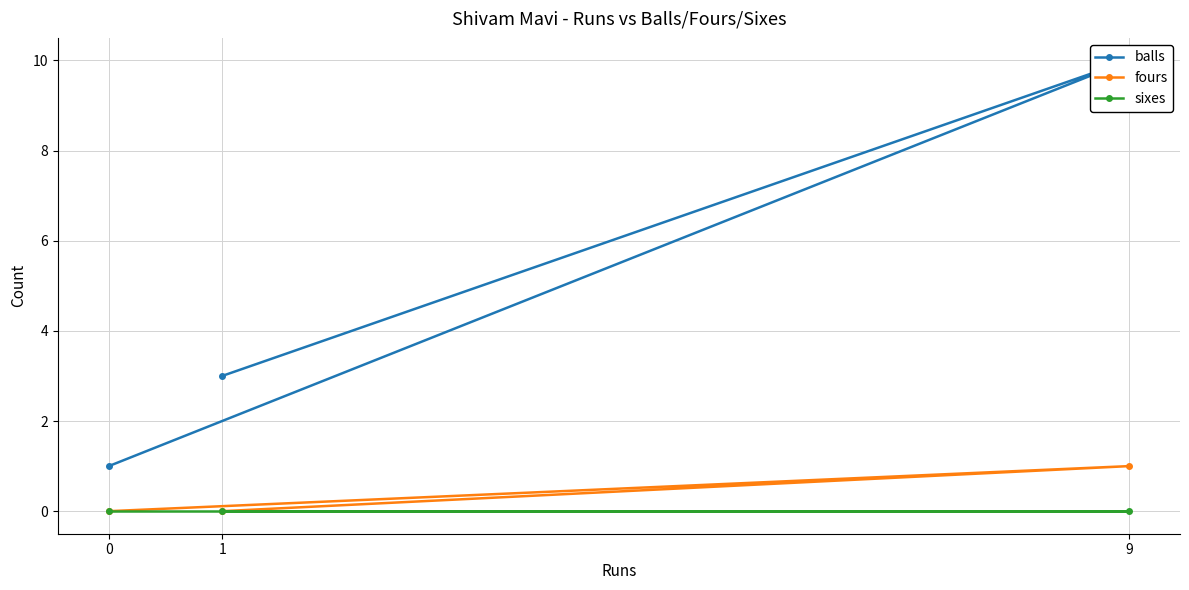

What is the label of the 3rd point from the right?

1